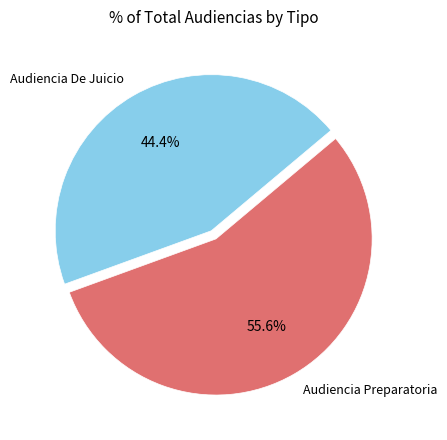

What is the ratio of the value at Audiencia De Juicio to the value at Audiencia Preparatoria?

0.8